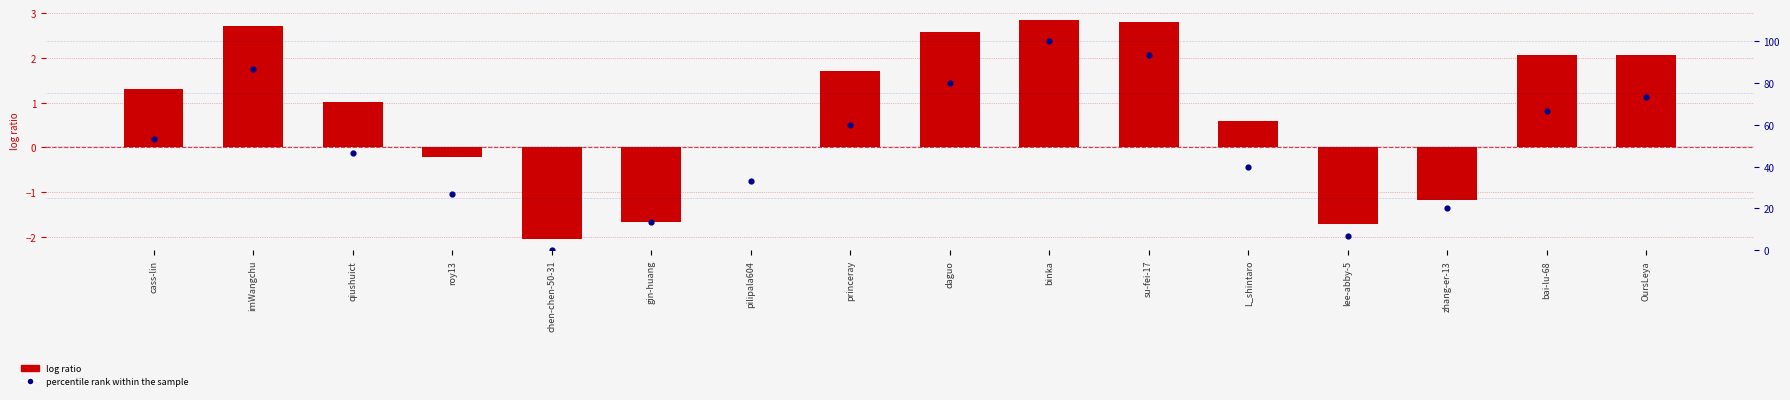

At how many categories does at least one series exceed 50?

8